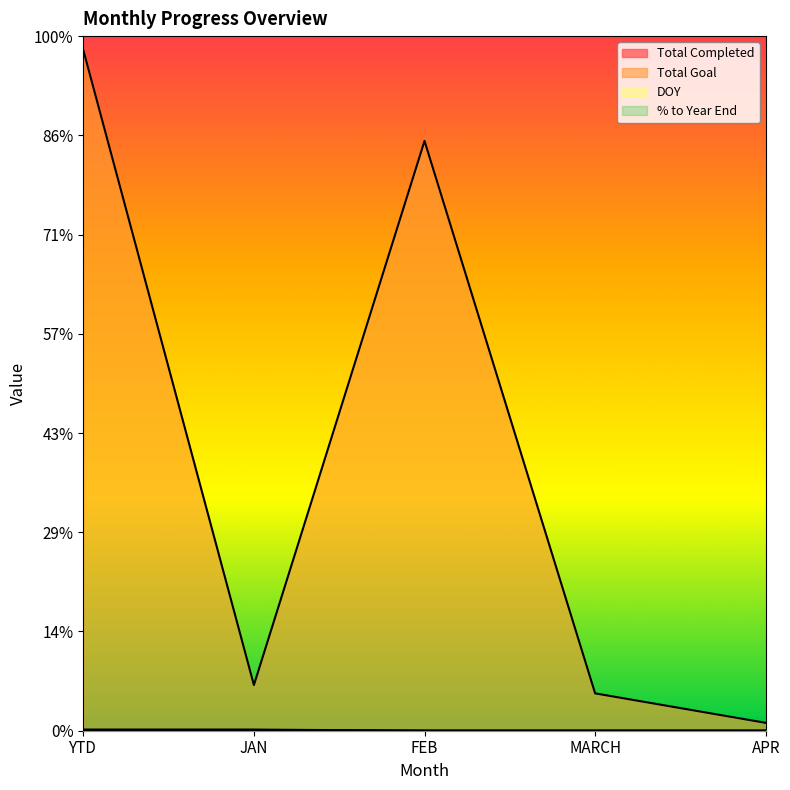

Between MARCH and JAN, which is larger?

JAN